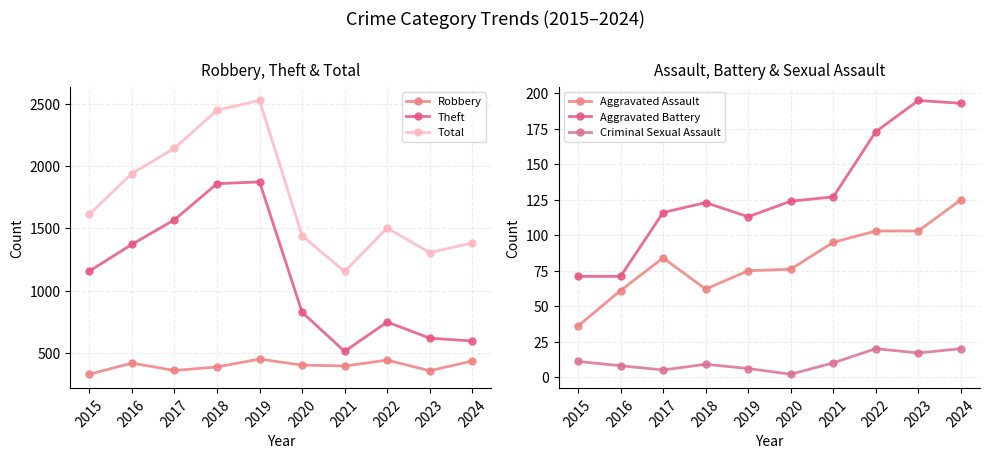

How many data points does each series have?

10